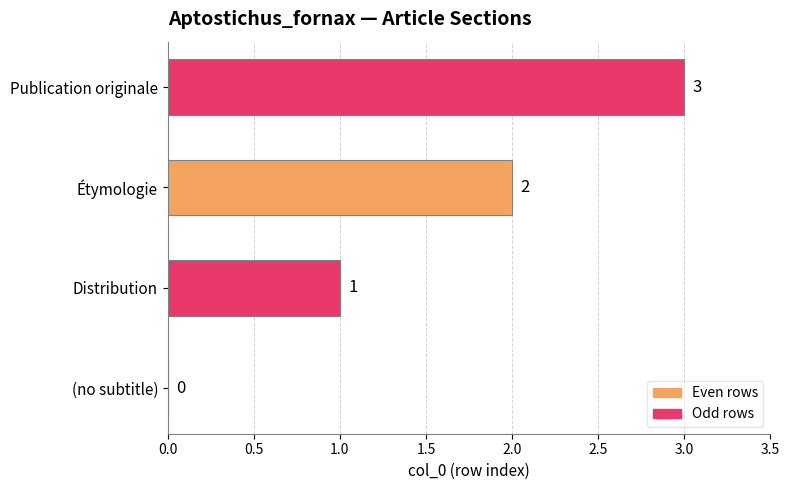

The value at Publication originale is 5. True or false?

False